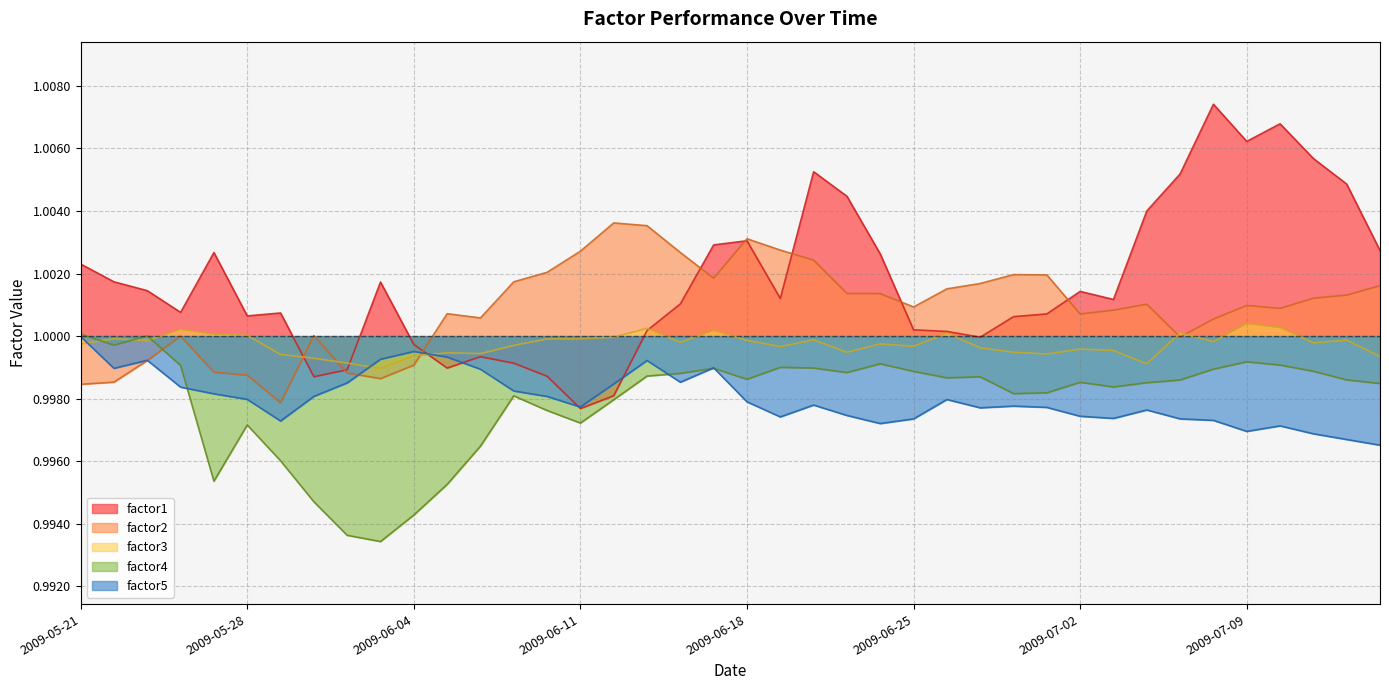

After their last crossing, which series has the higher values: factor4 or factor2?

factor2